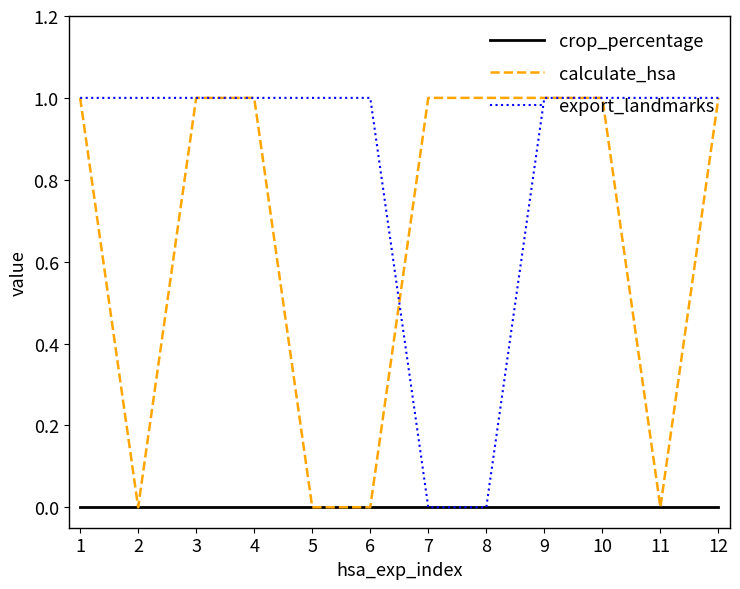

List the series in order of their overall mean, lowest first.

crop_percentage, calculate_hsa, export_landmarks